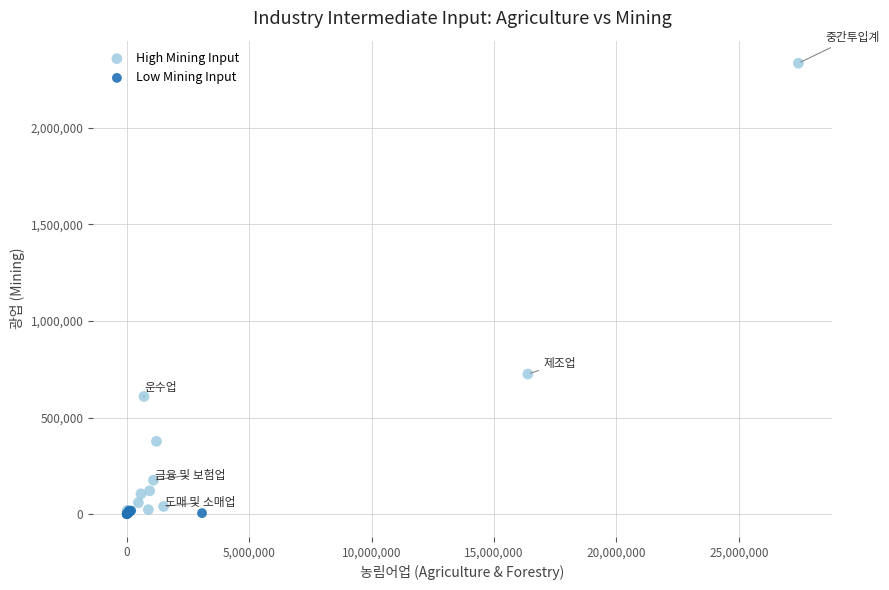

Which series reaches the maximum Y coordinate?

High Mining Input